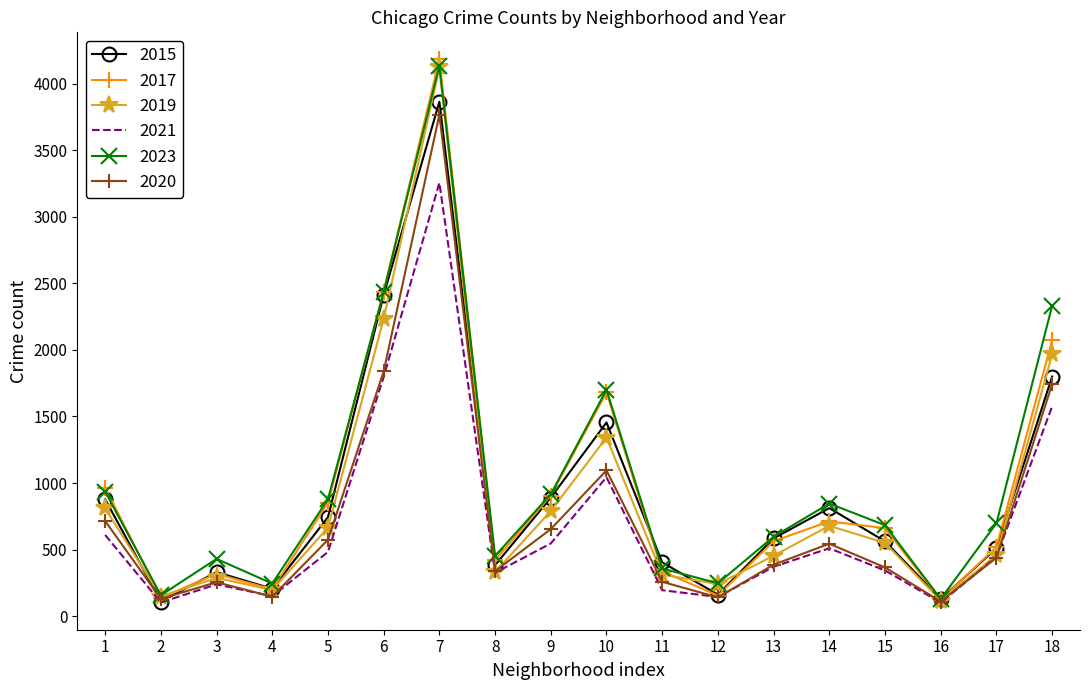

Where is the first local minimum for 2017?

2